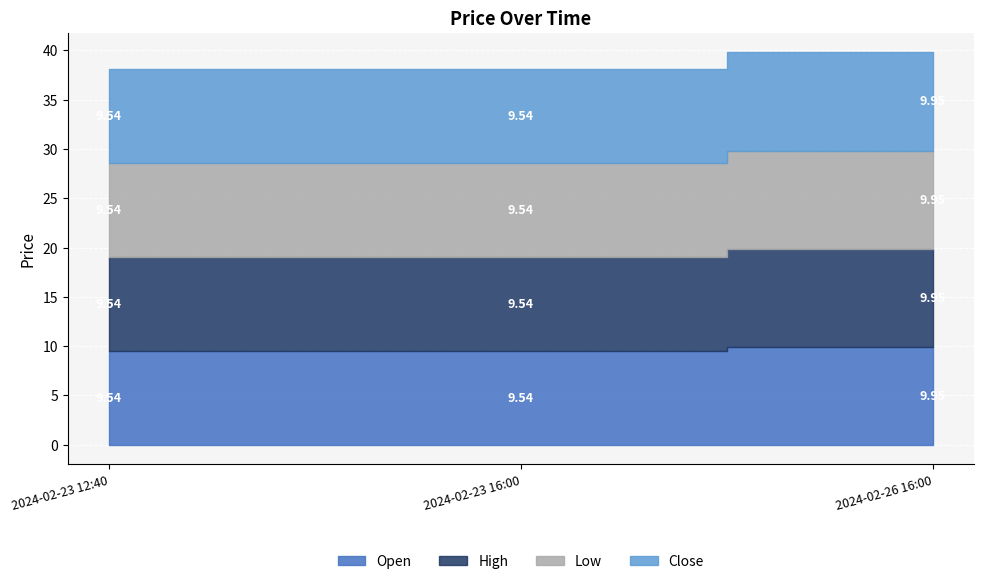

The value of Close at 2024-02-26 16:00 is 9.9. True or false?

True